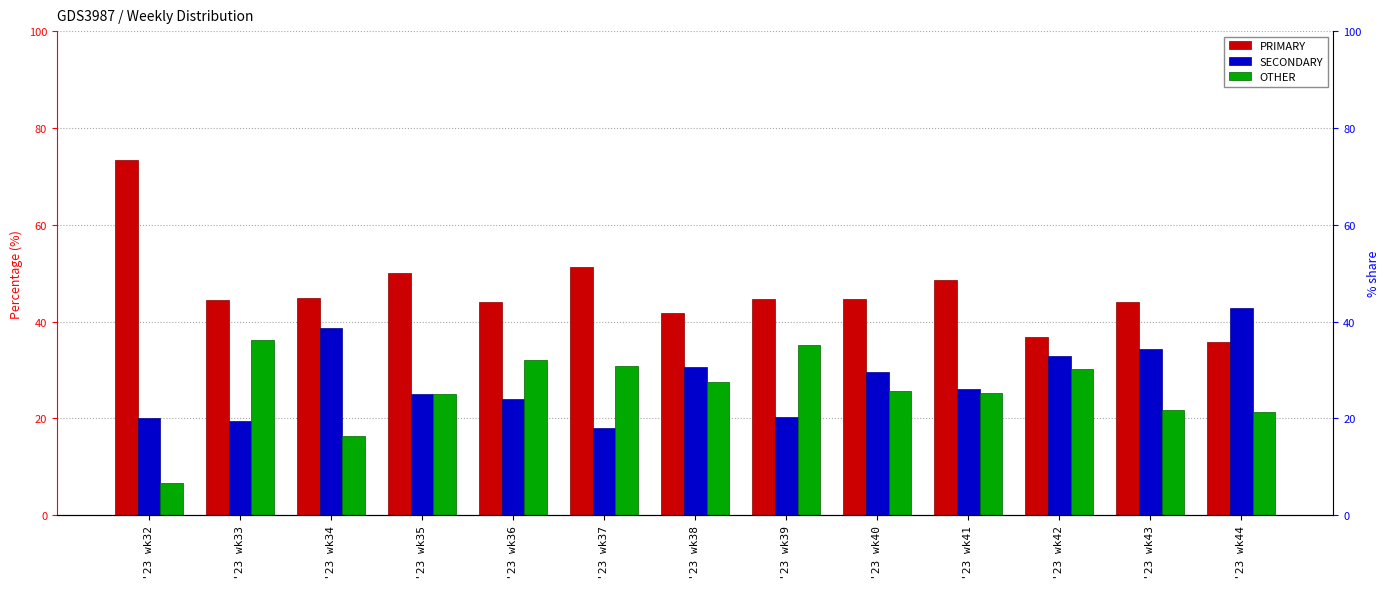

Are the bars horizontal?

No